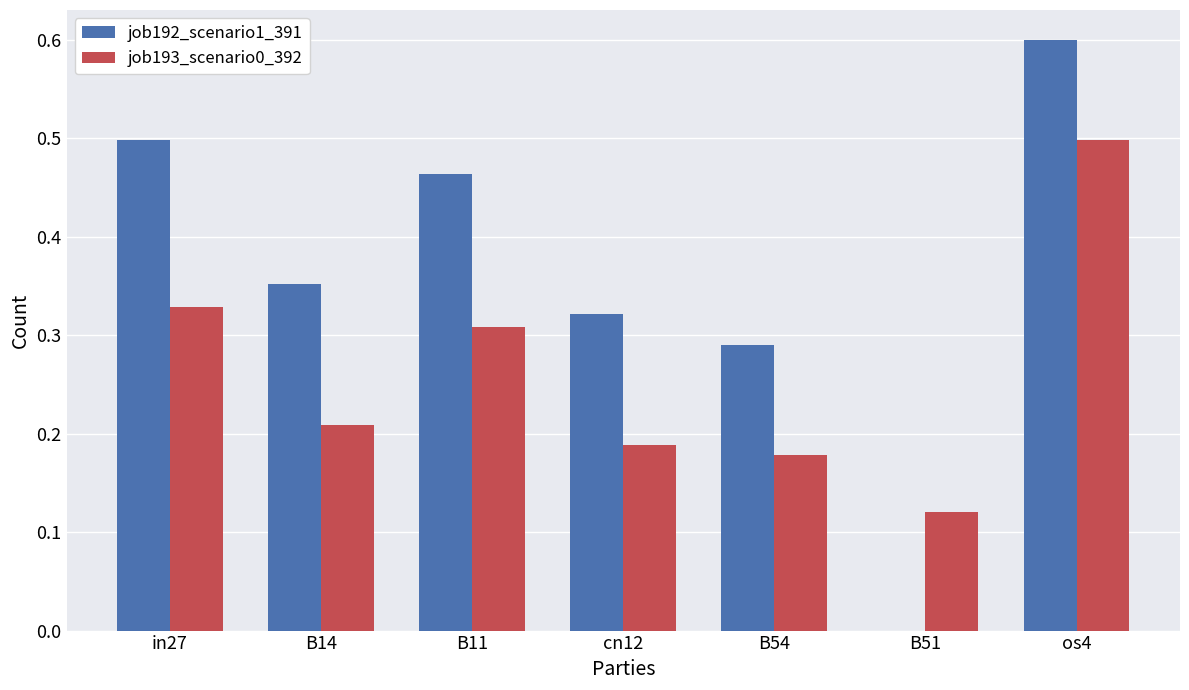

Is it true that job193_scenario0_392 equals 0.2 at in27?

False